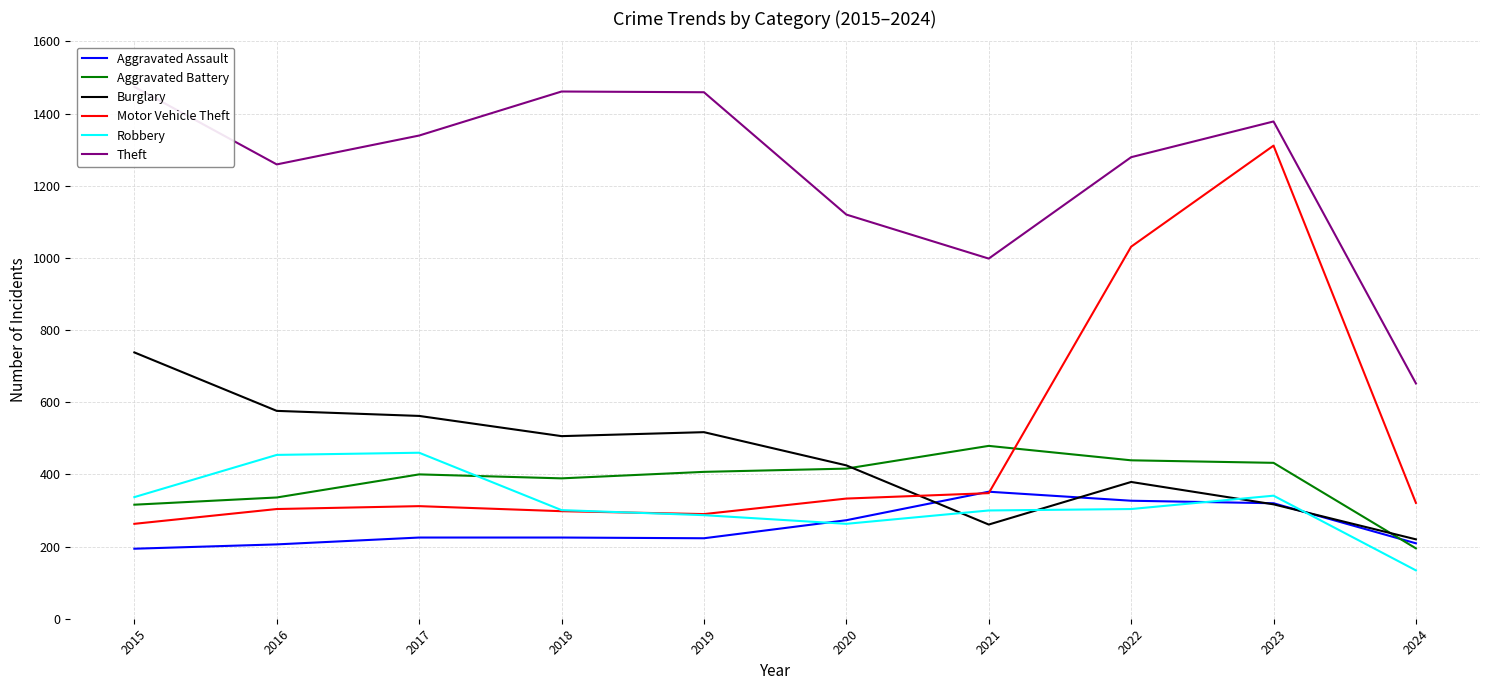

What is the total value across all series at 2016?

3135